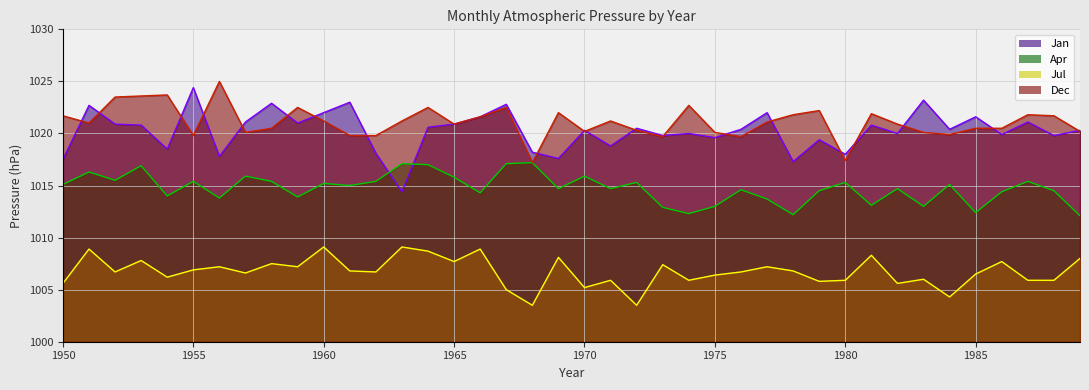

Which label corresponds to the smallest value in the chart?

1968